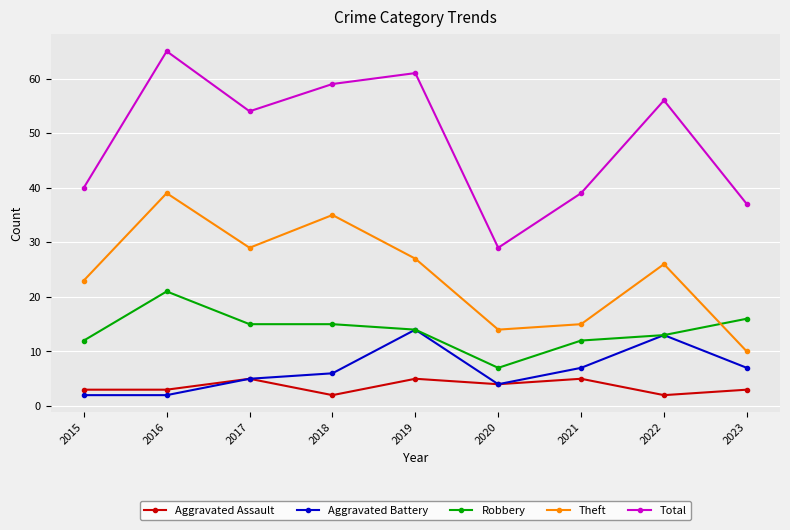

At which label is Robbery closest to 14?

2019